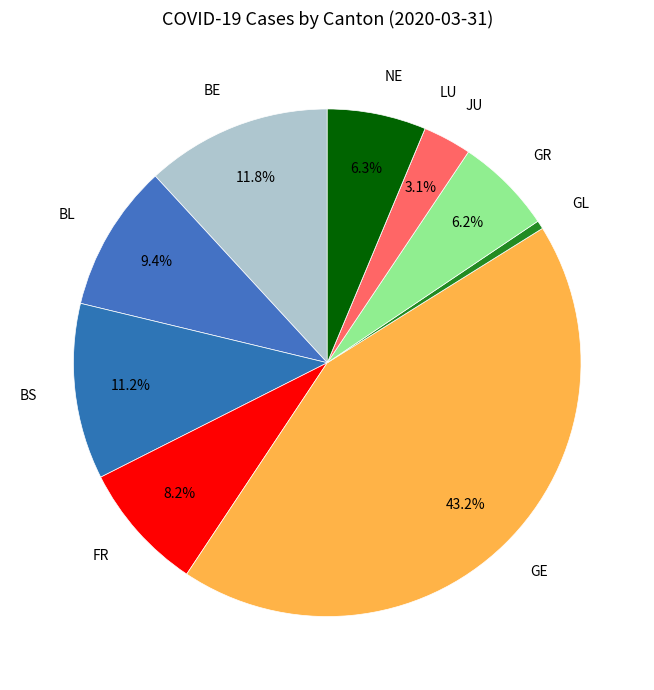

Does GL account for over 50% of the chart?

No